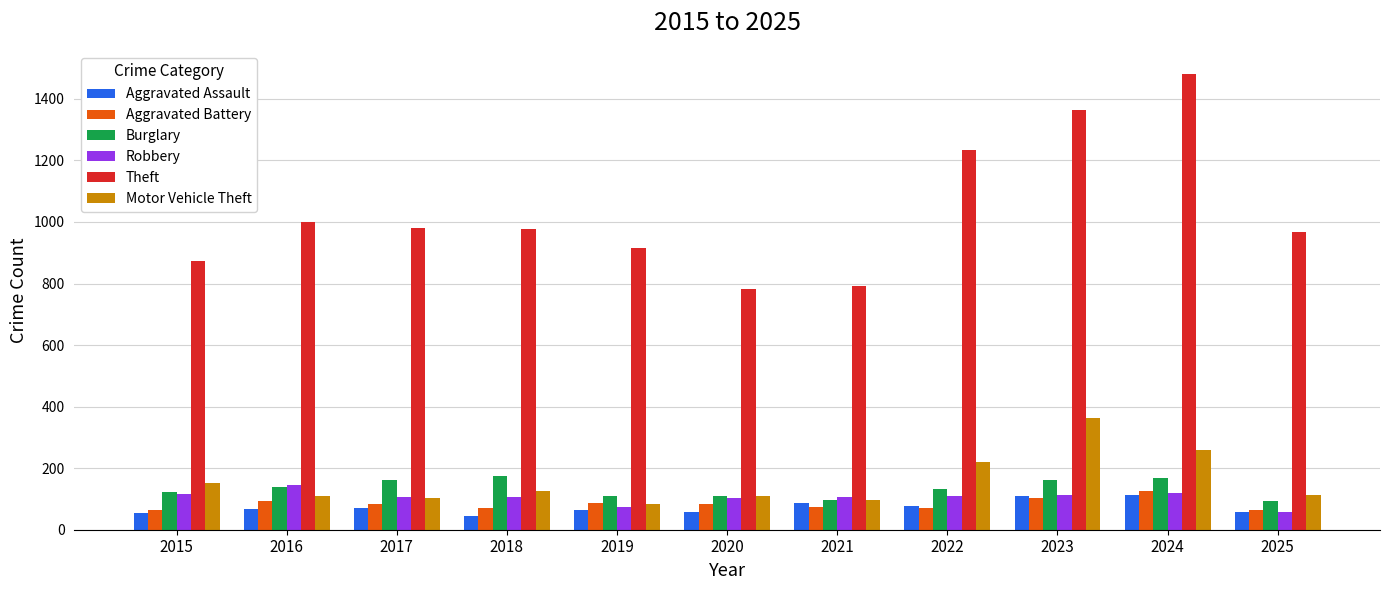

Is the value of Burglary at 2022 greater than the value of Aggravated Assault at 2024?

Yes